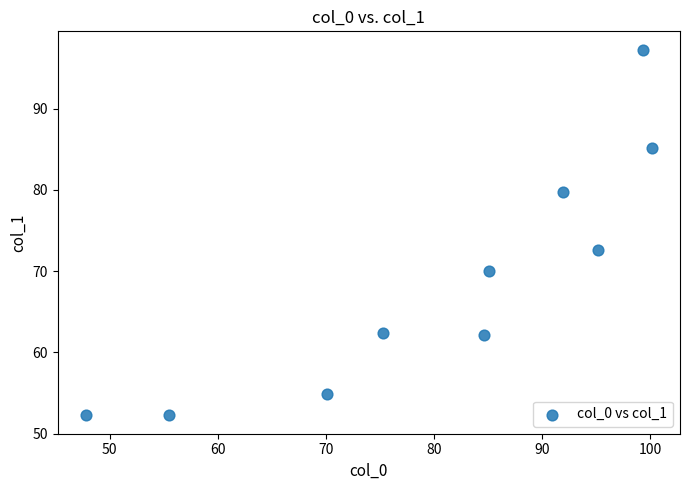

What is the range of X values (max minus min)?

52.3